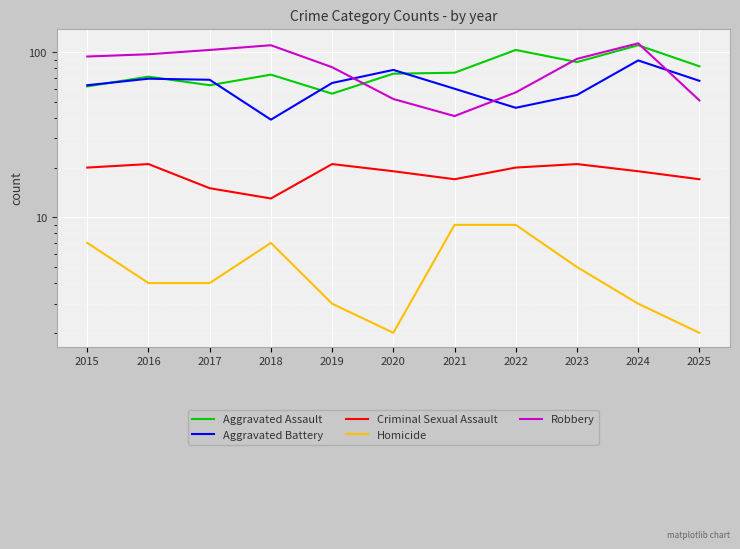

True or false: Aggravated Assault has a value of 62 at 2015.

True